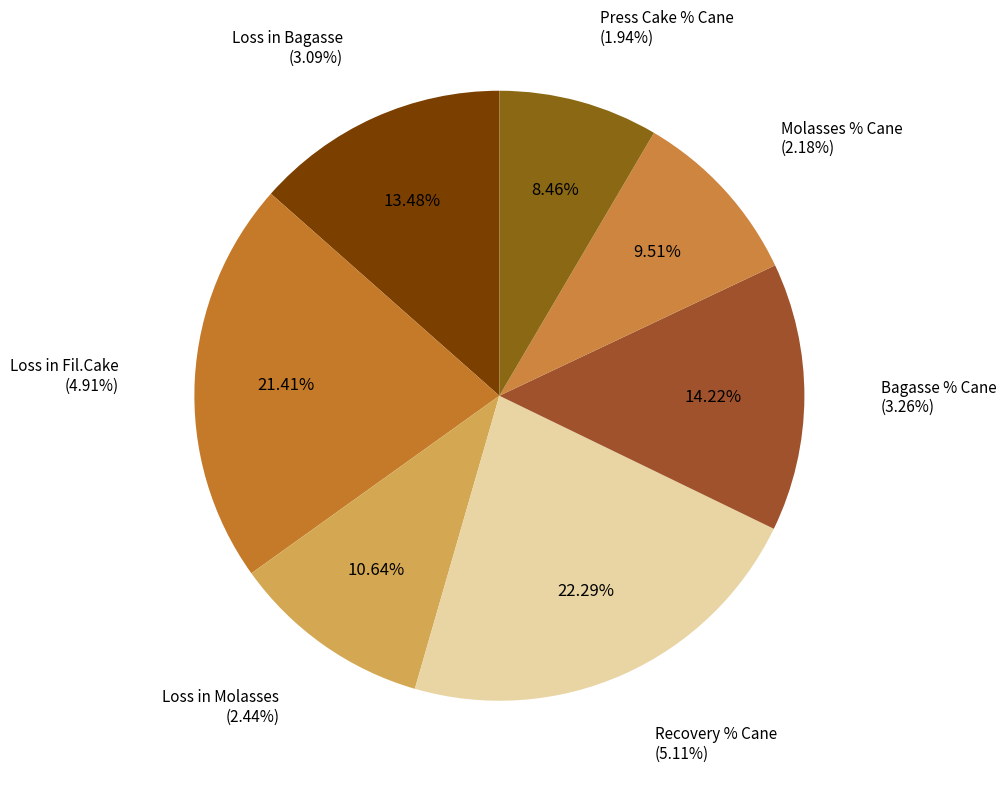

What is the smallest slice in the pie chart?

Press Cake % Cane